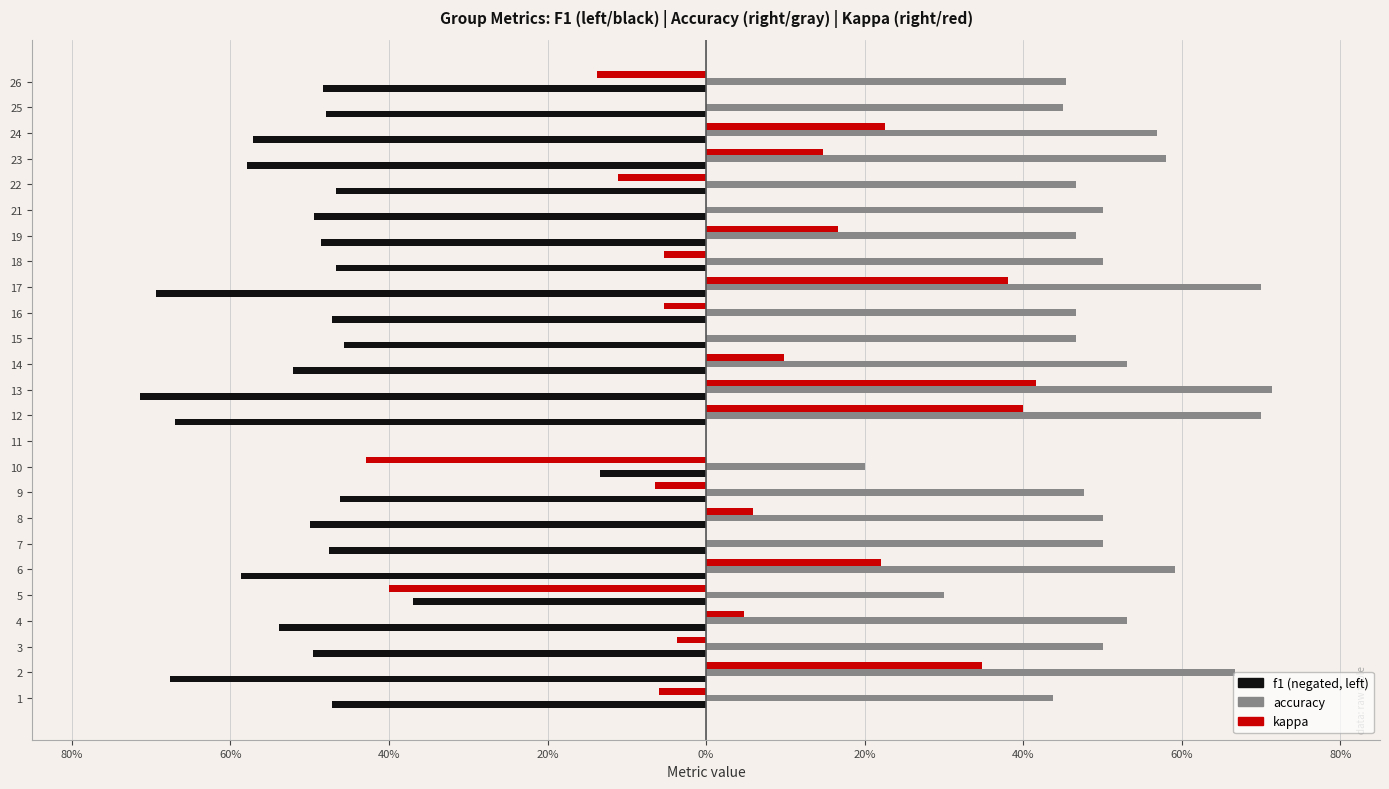

What is the spread (max minus min) of values at 19?

1.0